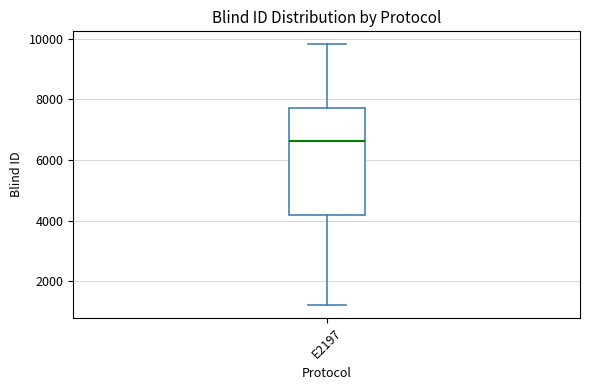

Transcribe this box plot: give where the median line is, the range the box spans, and where the two whiskers end, as read against the y-axis. The values are not printed on the chart, so give them approximately, as read against the axis.

median 6600, box 4200 to 7800, whiskers 1200 to 9800